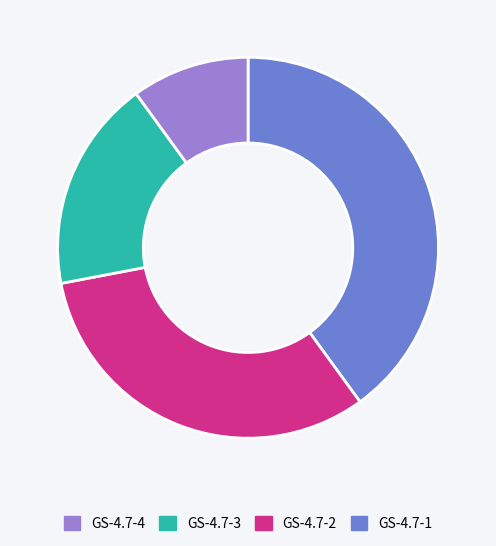

Is there a majority slice in this chart?

No